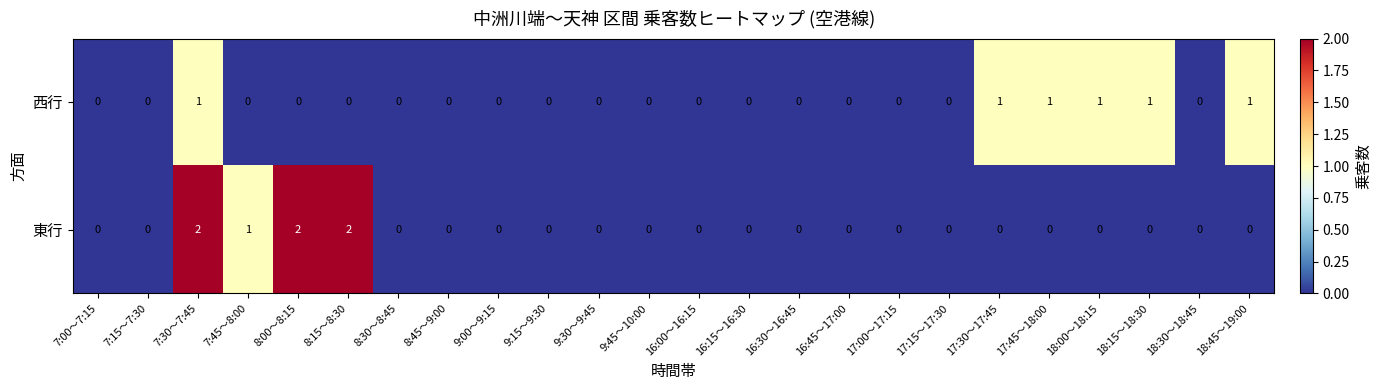

How many 西行 values are between 0 and 1?

24